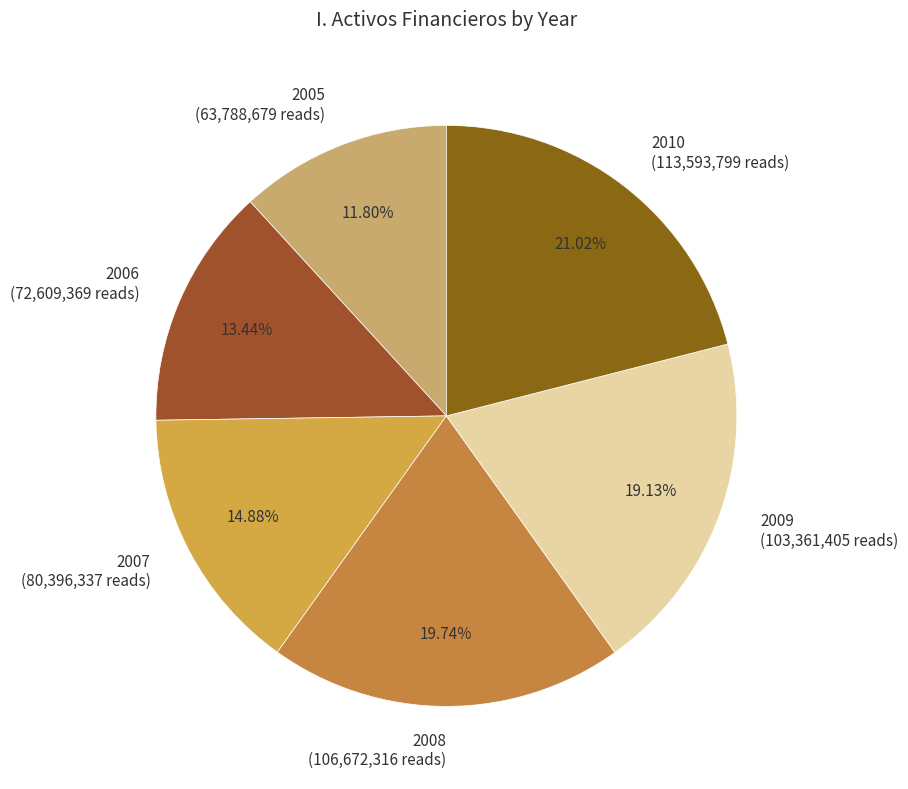

To the nearest percent, what percentage of the pie is 2009?

19%